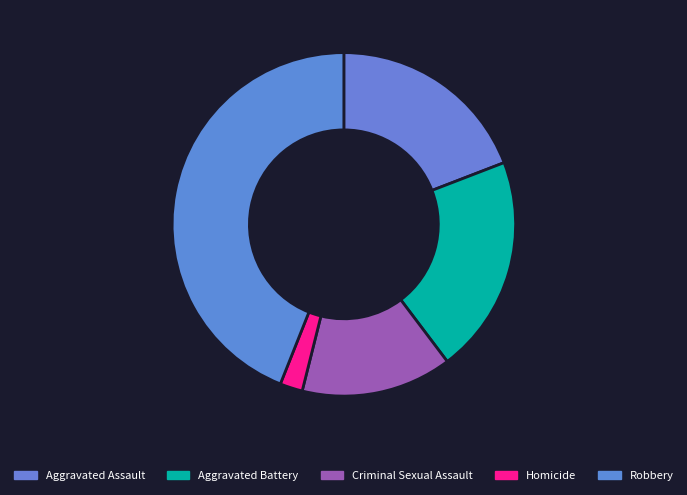

How many segments does this pie chart have?

5